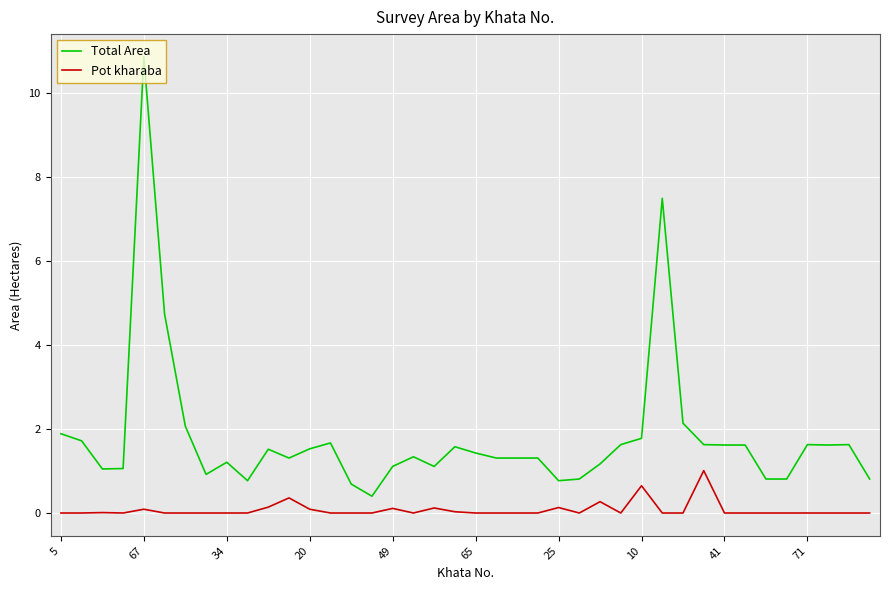

True or false: Pot kharaba and Total Area cross at least once.

False